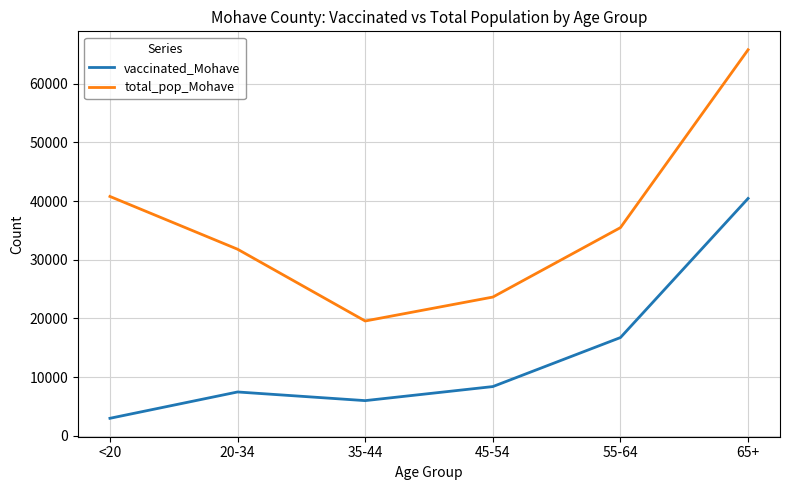

The value of total_pop_Mohave at <20 is 40777. True or false?

True